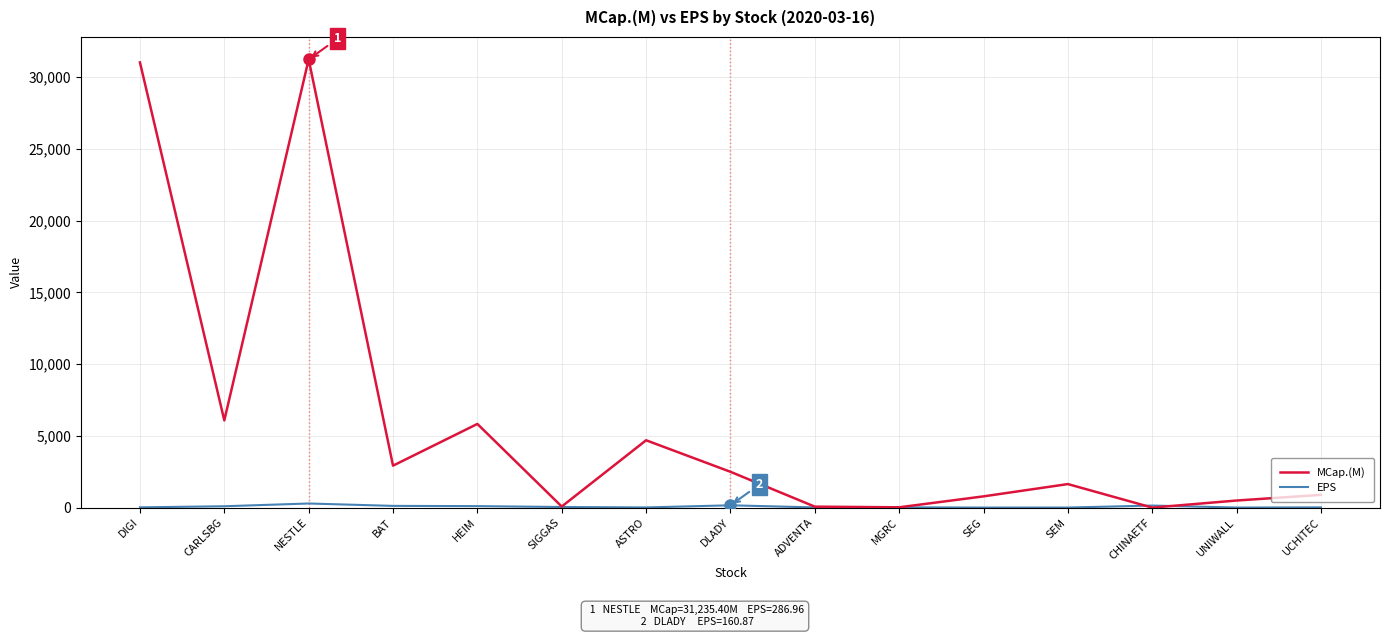

Which series has the largest total across all categories?

MCap.(M)